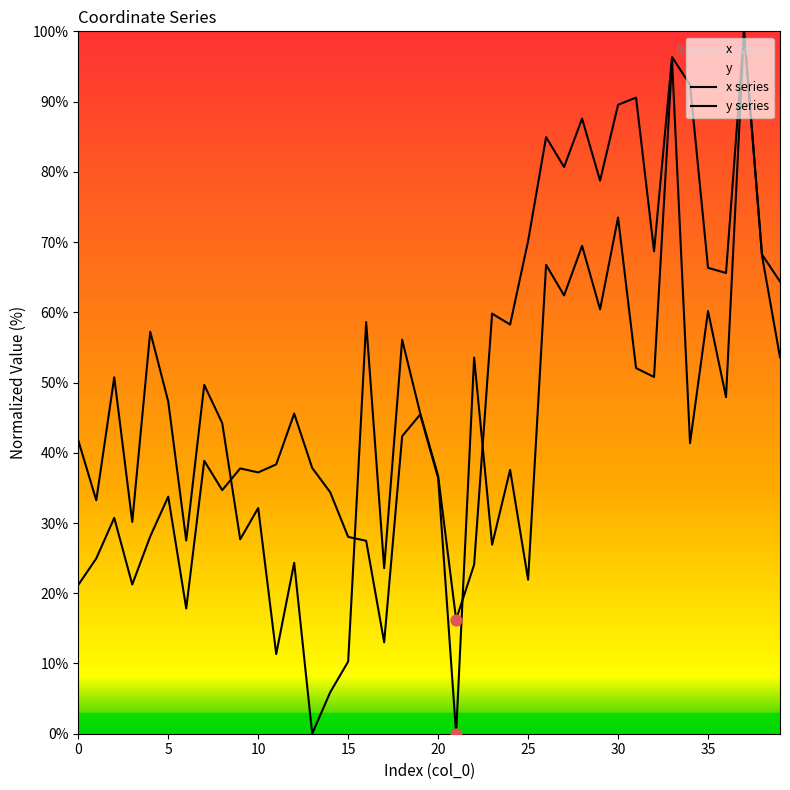

Is the value of y at 39 greater than the value of x at 38?

No